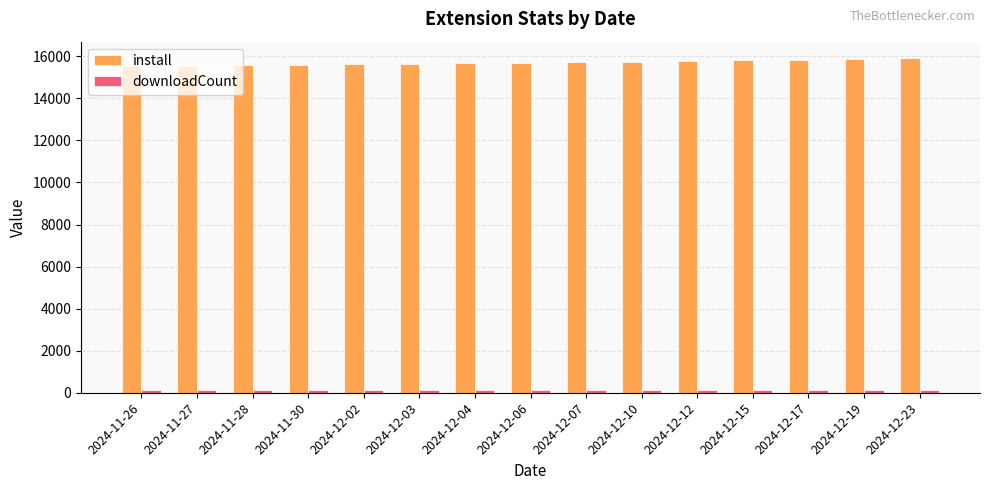

What is the label of the 6th bar from the left?

2024-12-03